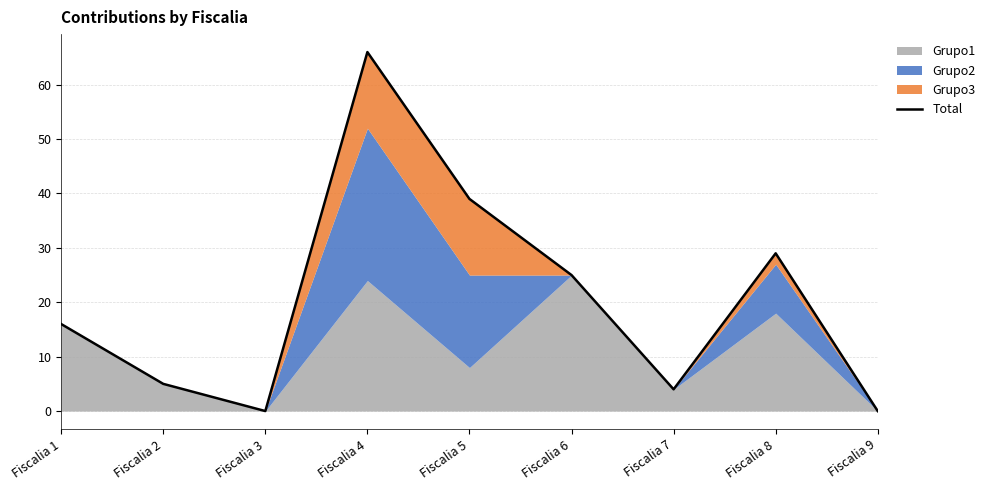

Does the chart display data point markers on the line(s)?

No